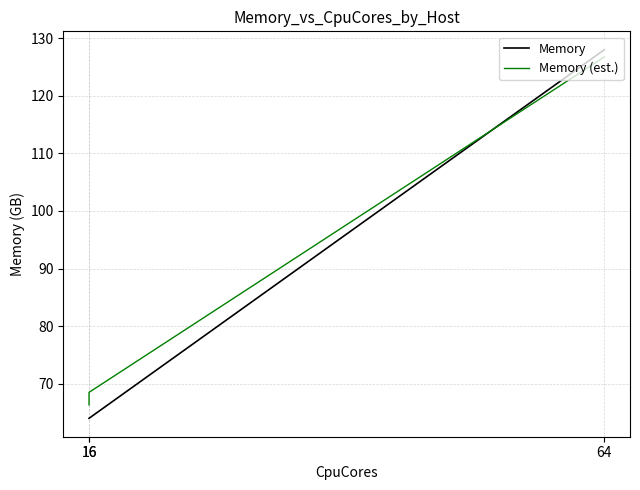

List the labels in order of Memory value, smallest first.

16, 16, 64